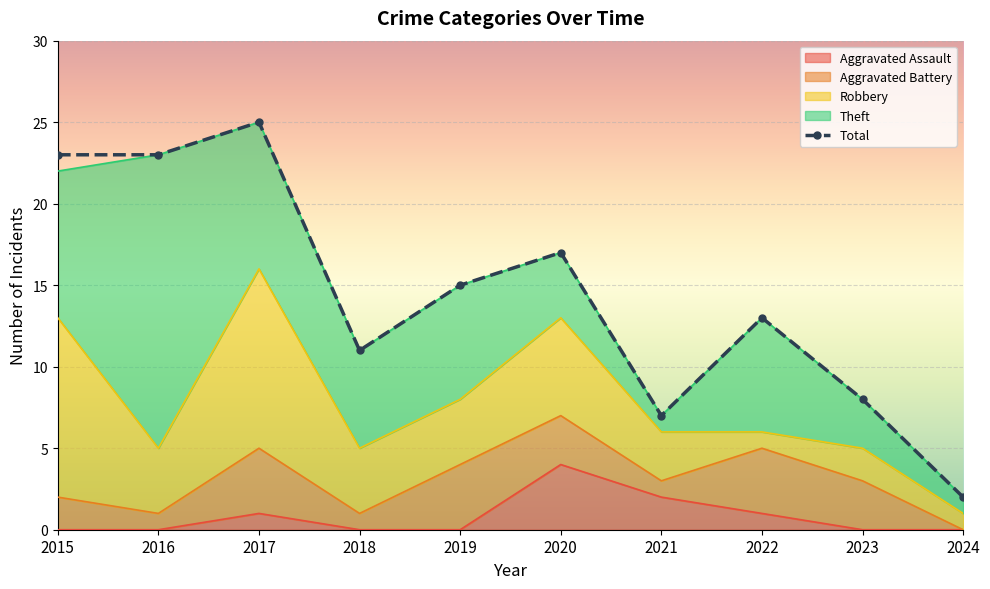

What is the change in value from 2018 to 2019?

+4